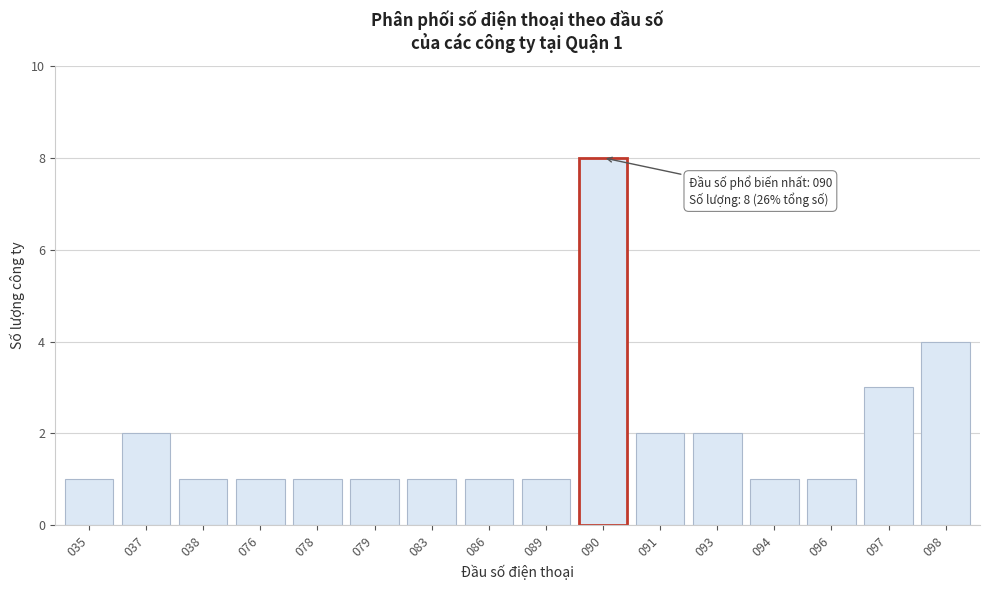

Reading left to right, extract all data points from this chart.

035=1	037=2	038=1	076=1	078=1	079=1	083=1	086=1	089=1	090=8	091=2	093=2	094=1	096=1	097=3	098=4